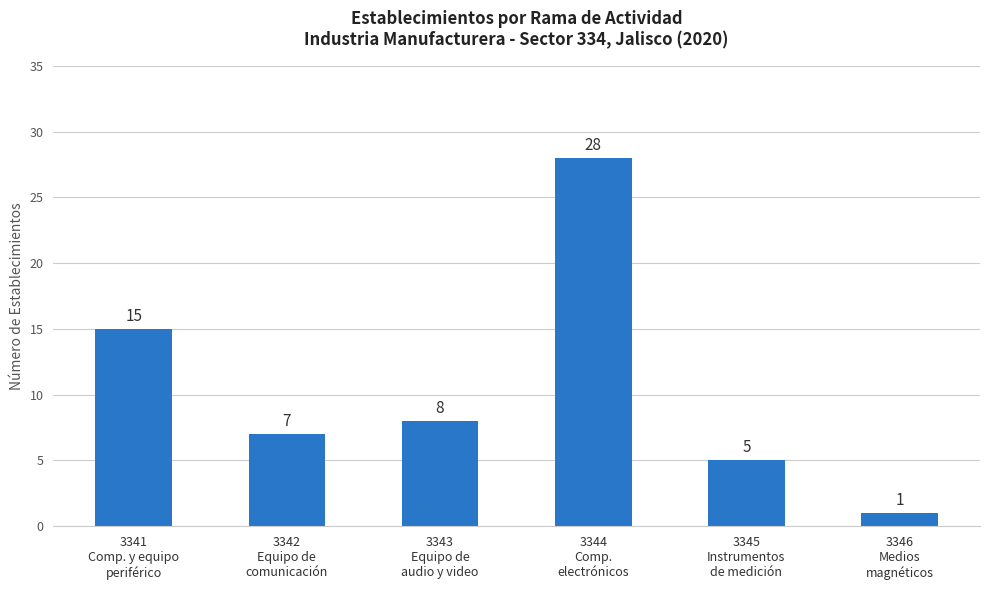

What is the difference between the values at 3344
Comp.
electrónicos and 3345
Instrumentos
de medición?

23